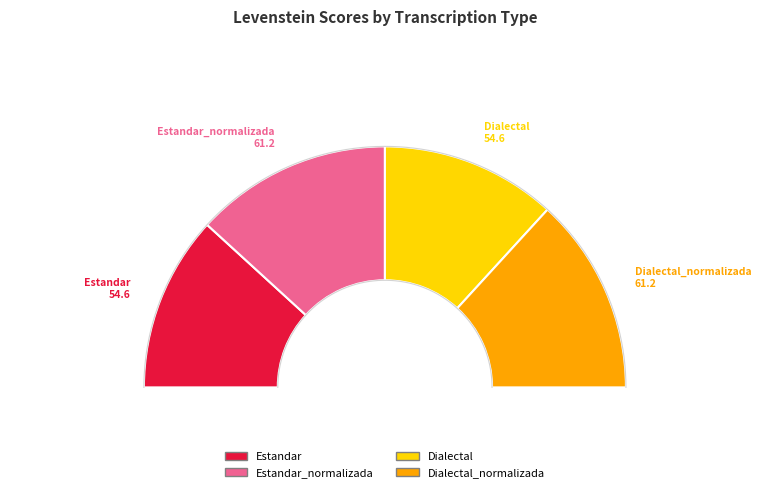

Rank the categories by value from highest to lowest.

Estandar_normalizada, Dialectal_normalizada, Estandar, Dialectal